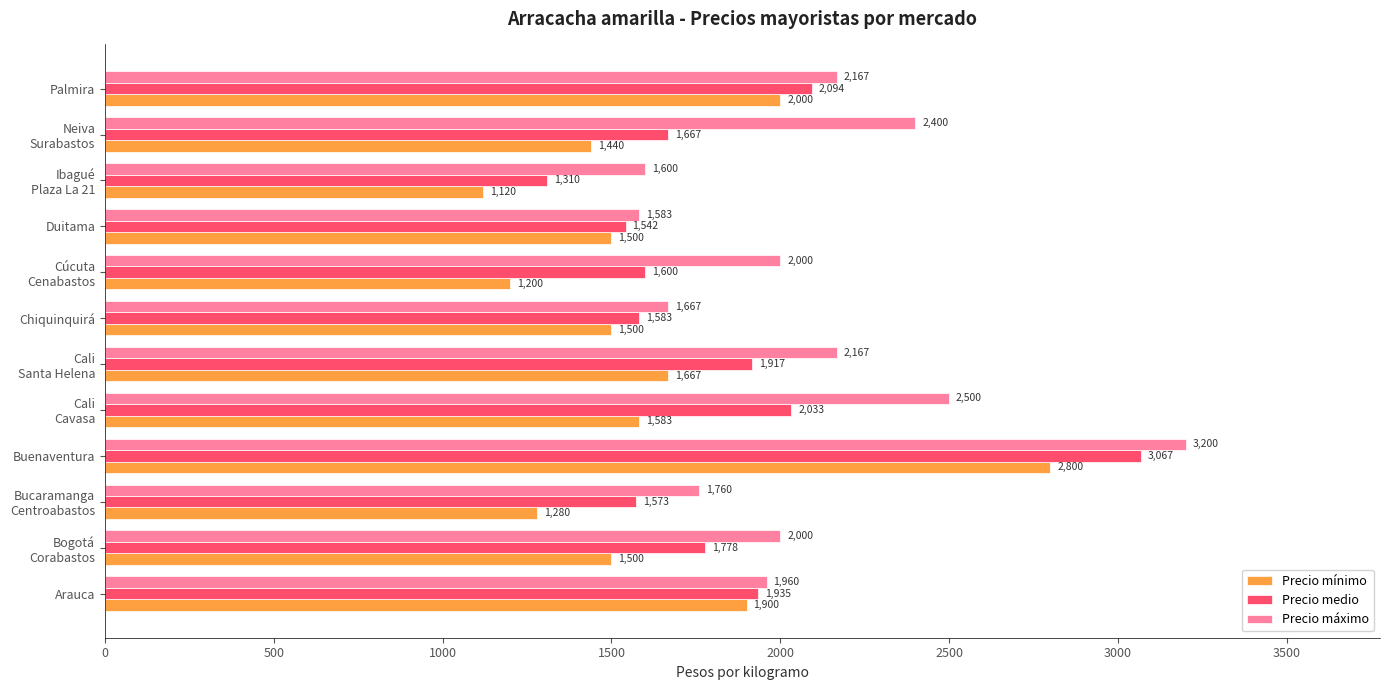

What is the approximate value of Precio medio at Duitama, to the nearest 10?

1540